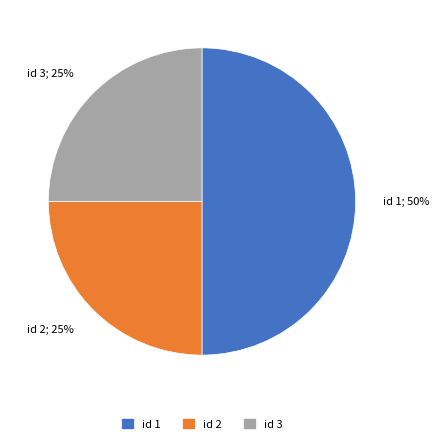

Between id 1 and id 3, which is larger?

id 1